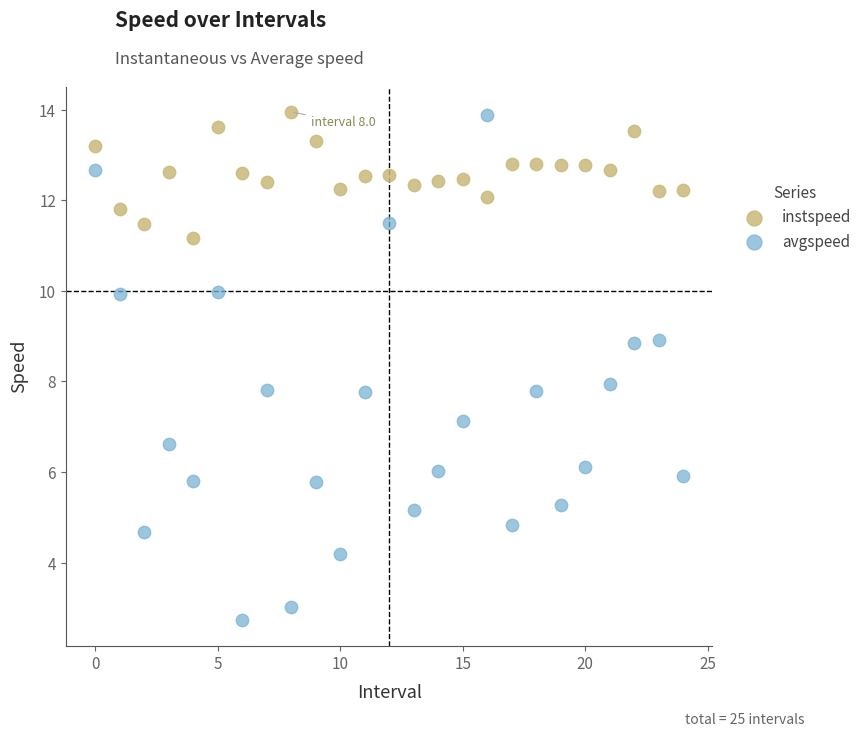

Which series reaches the minimum Y coordinate?

avgspeed